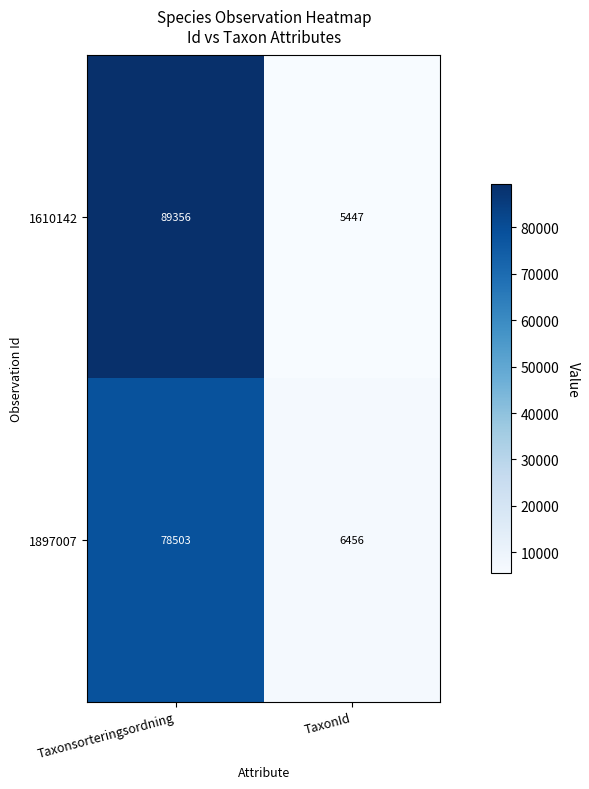

What is the average value of the 1610142 series?

47402